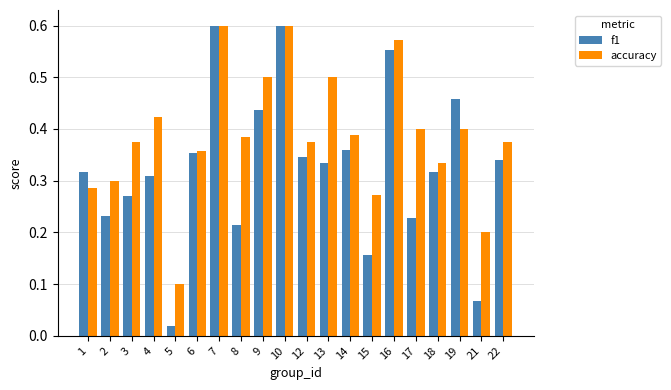

How many groups of bars are there?

20